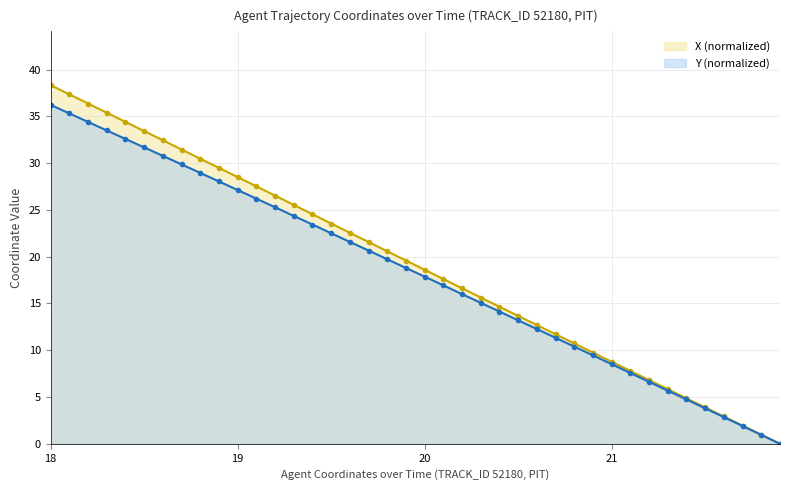

True or false: Y and X cross at least once.

False